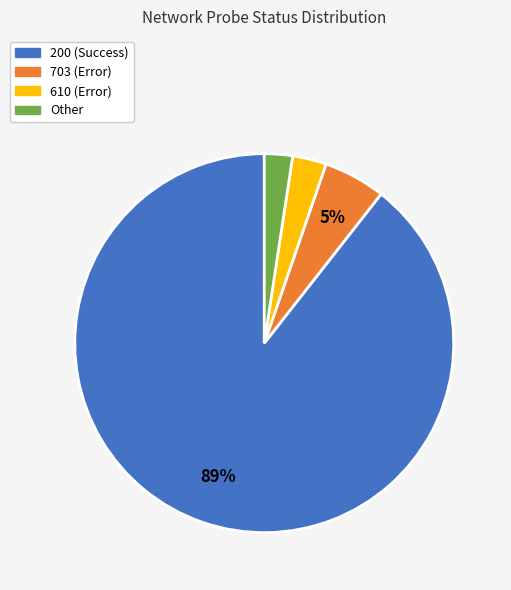

To the nearest percent, what is the average slice percentage?

25%